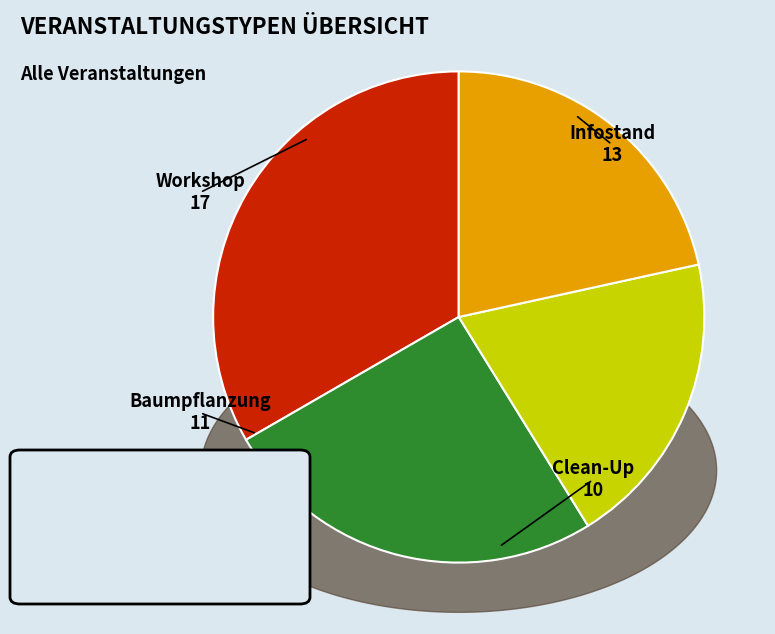

Does any single category account for the majority?

No